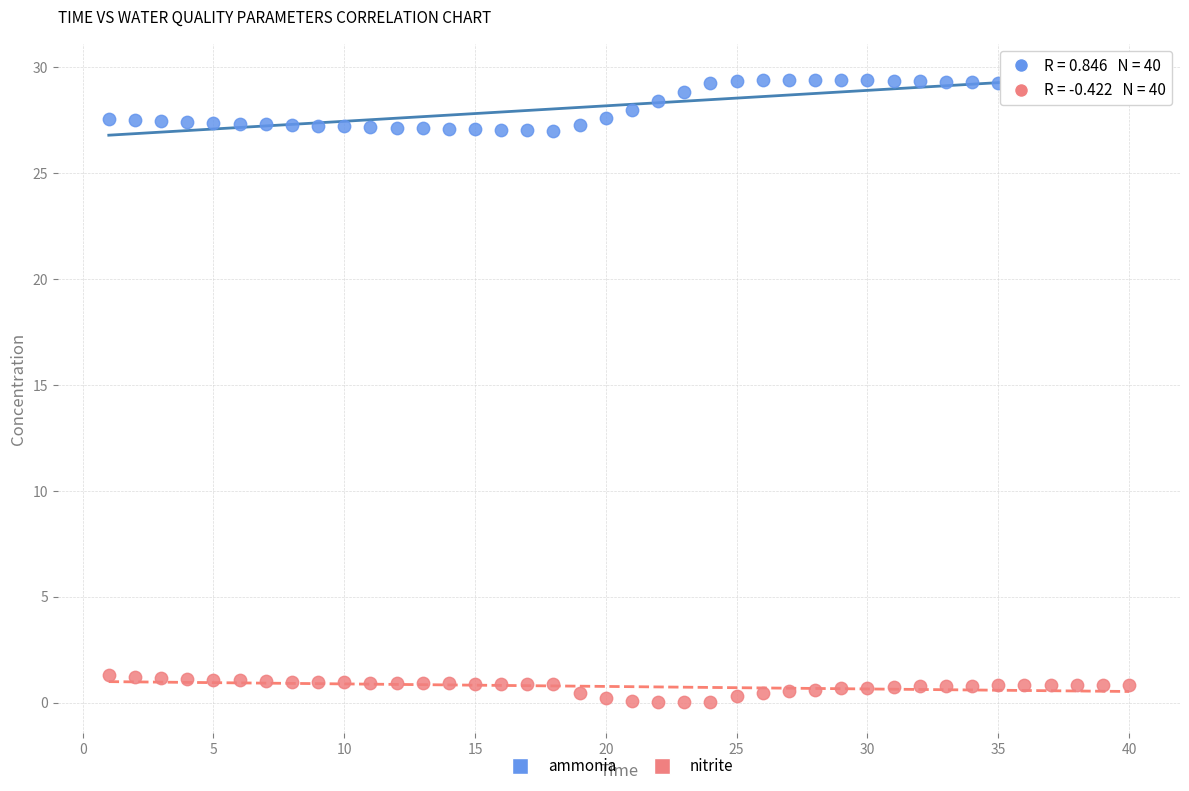

Which series contains the lowest Y value?

nitrite